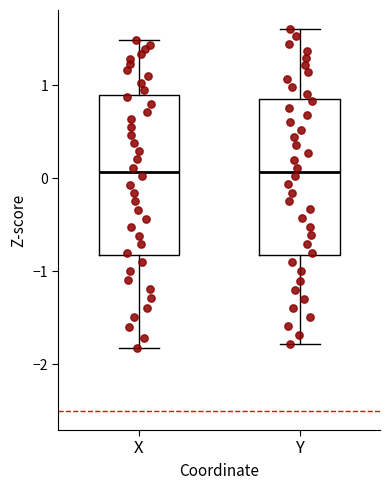

Reading left to right, read every box against the y-axis: the position of its median line, the range the box covers, and the ends of its whiskers. The values are not printed on the chart, so give them approximately, as read against the axis.

X: median 0.1, box -0.8 to 0.9, whiskers -1.8 to 1.5
Y: median 0.1, box -0.8 to 0.9, whiskers -1.8 to 1.6